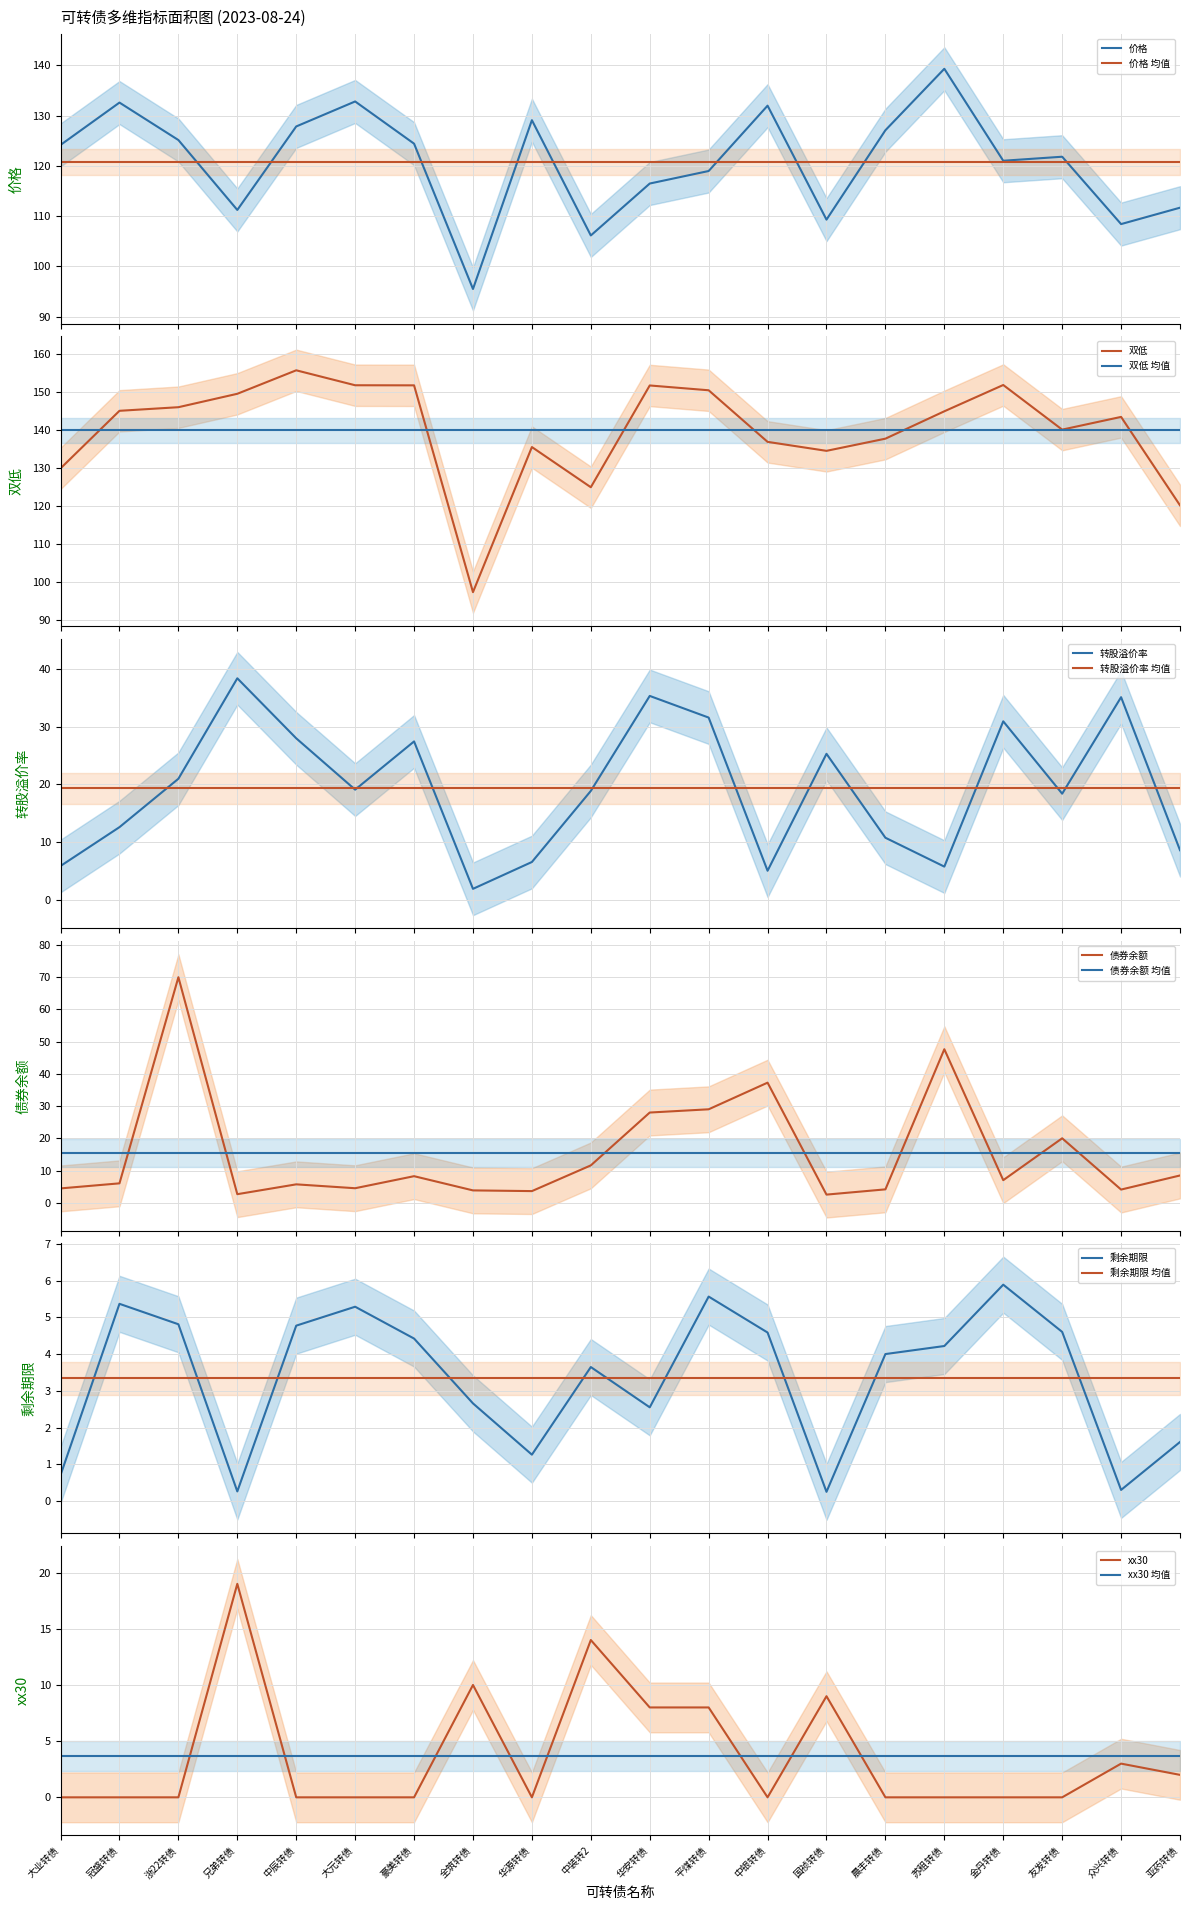

Reading left to right, extract all data points from this chart.

价格: 124.1	132.6	125.1	111.2	127.8	132.8	124.4	95.5	129.1	106.1	116.5	119.0	132.0	109.3	127.1	139.3	121.0	121.8	108.4	111.7
双低: 130.0	145.1	146.1	149.6	155.8	151.9	151.8	97.4	135.6	125.0	151.8	150.6	137.0	134.6	137.8	145.0	151.9	140.2	143.5	120.2
转股溢价率: 5.8	12.6	21.0	38.4	28.0	19.1	27.4	1.9	6.5	18.9	35.4	31.6	5.0	25.3	10.7	5.7	30.9	18.4	35.1	8.6
债券余额: 4.4	6.0	70.0	2.7	5.7	4.5	8.2	3.8	3.6	11.6	28.0	29.0	37.3	2.5	4.1	47.6	7.0	20.0	4.1	8.5
剩余期限: 0.7	5.4	4.8	0.3	4.8	5.3	4.4	2.7	1.3	3.6	2.6	5.6	4.6	0.3	4.0	4.2	5.9	4.6	0.3	1.6
xx30: 0.0	0.0	0.0	19.0	0.0	0.0	0.0	10.0	0.0	14.0	8.0	8.0	0.0	9.0	0.0	0.0	0.0	0.0	3.0	2.0